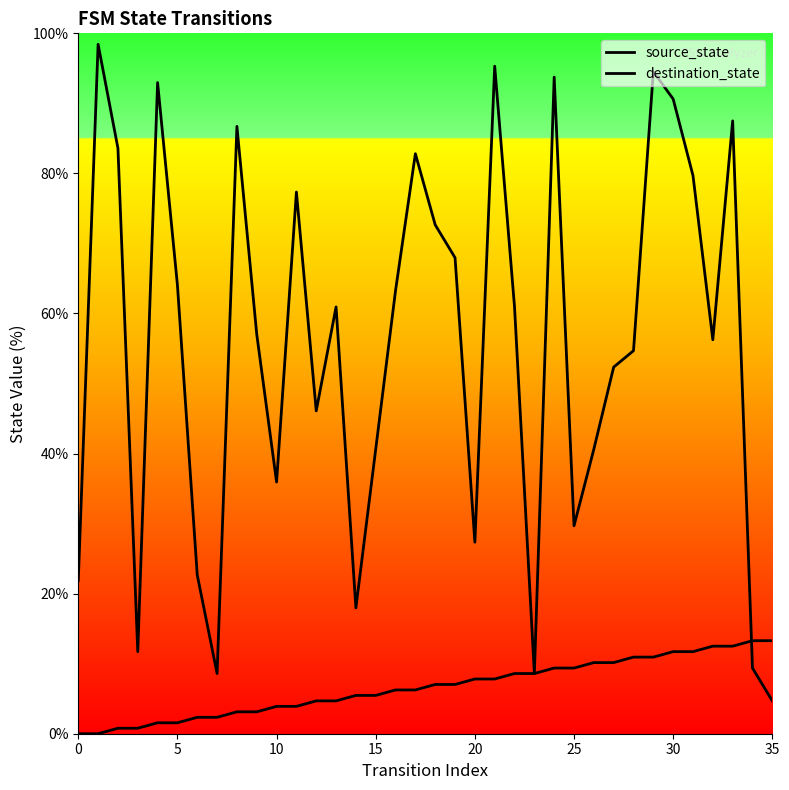

Rank the series at 30 from lowest to highest value.

source_state, destination_state